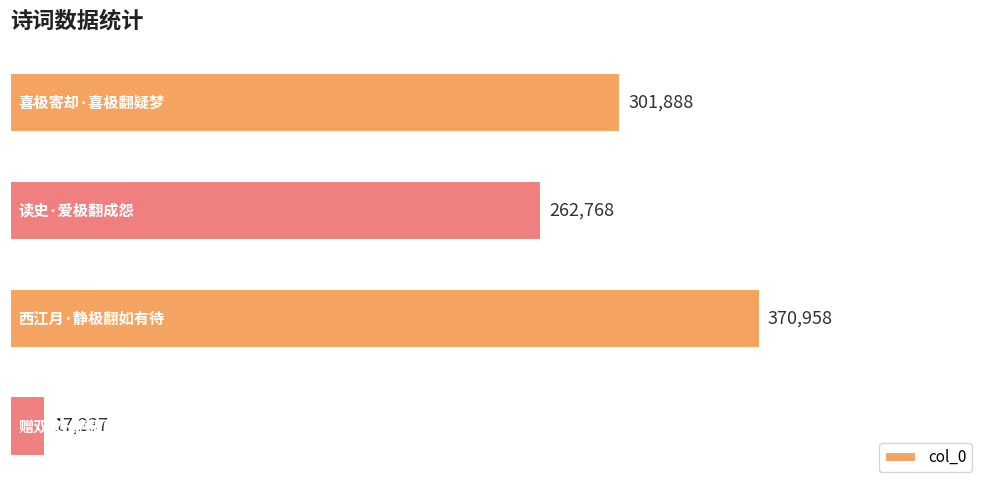

How many data points are less than 301888?

2